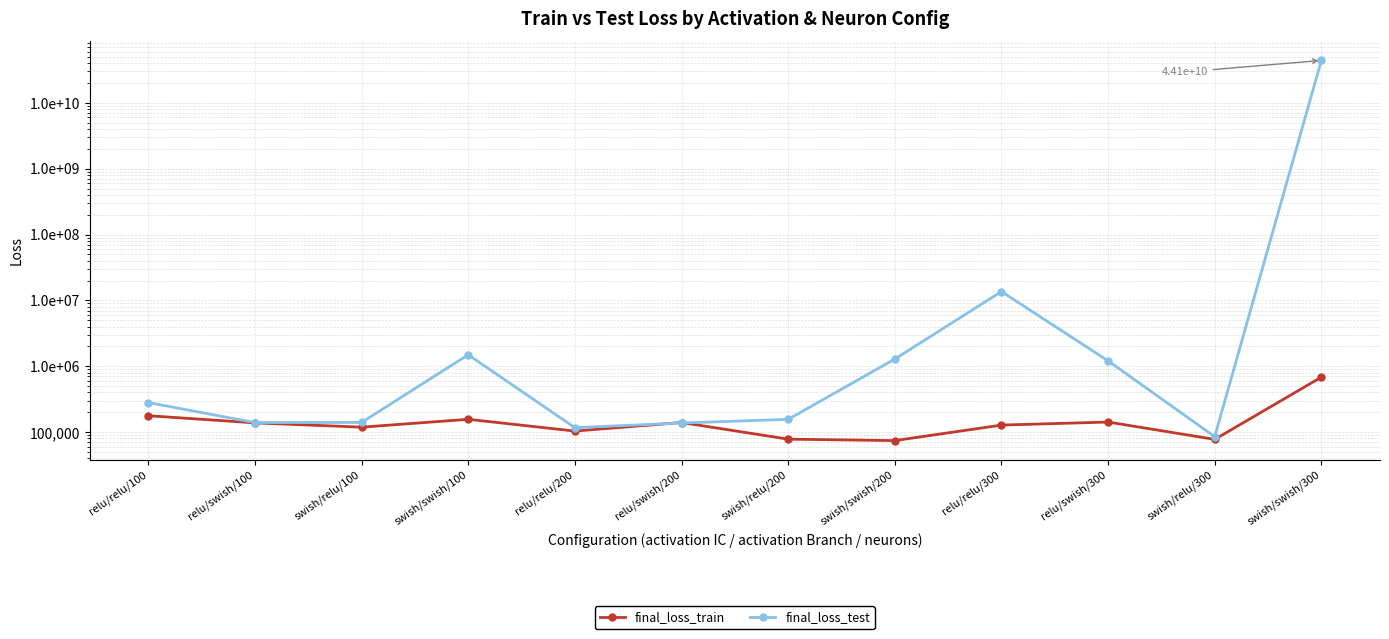

At which label is final_loss_train closest to 378438?

relu/relu/100